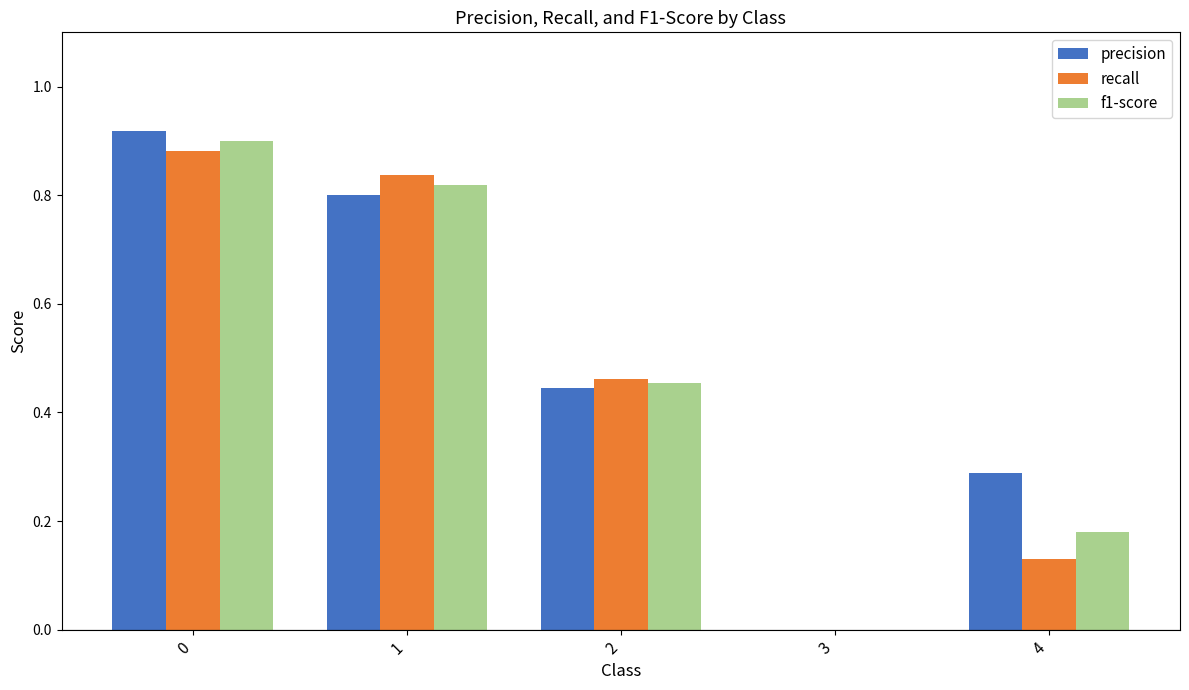

At which label is precision closest to 0?

3